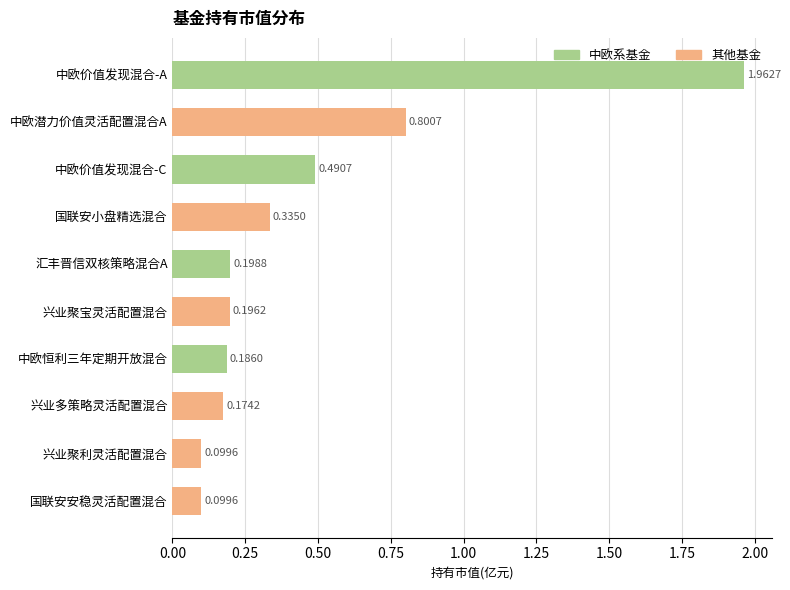

What is the change in value from 中欧恒利三年定期开放混合 to 中欧价值发现混合-C?

+0.3